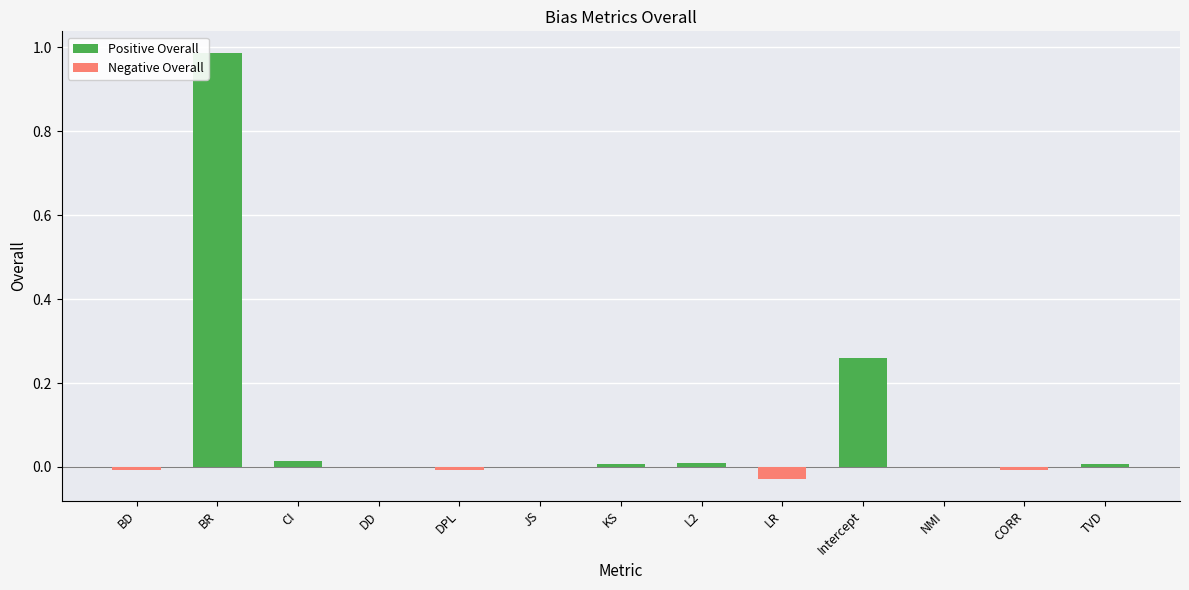

True or false: the data shows 0.0 at CI.

False